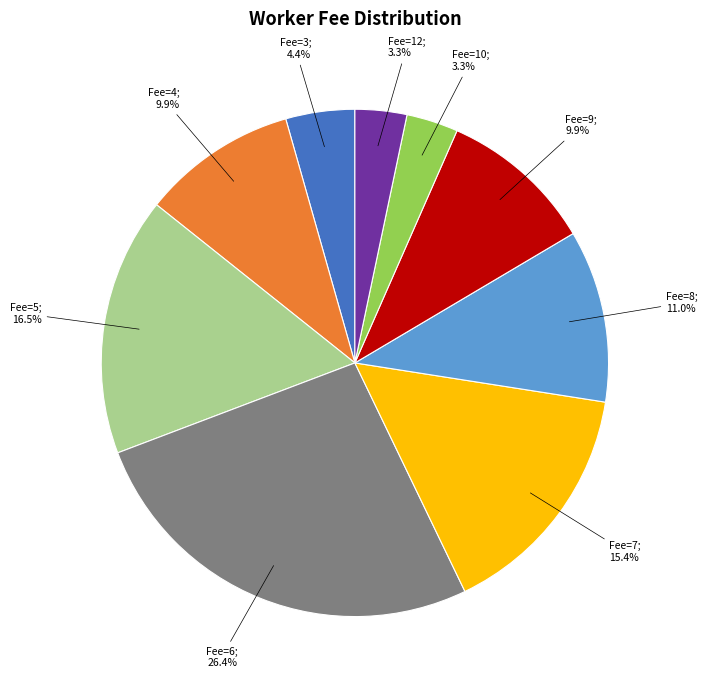

Is there a majority slice in this chart?

No